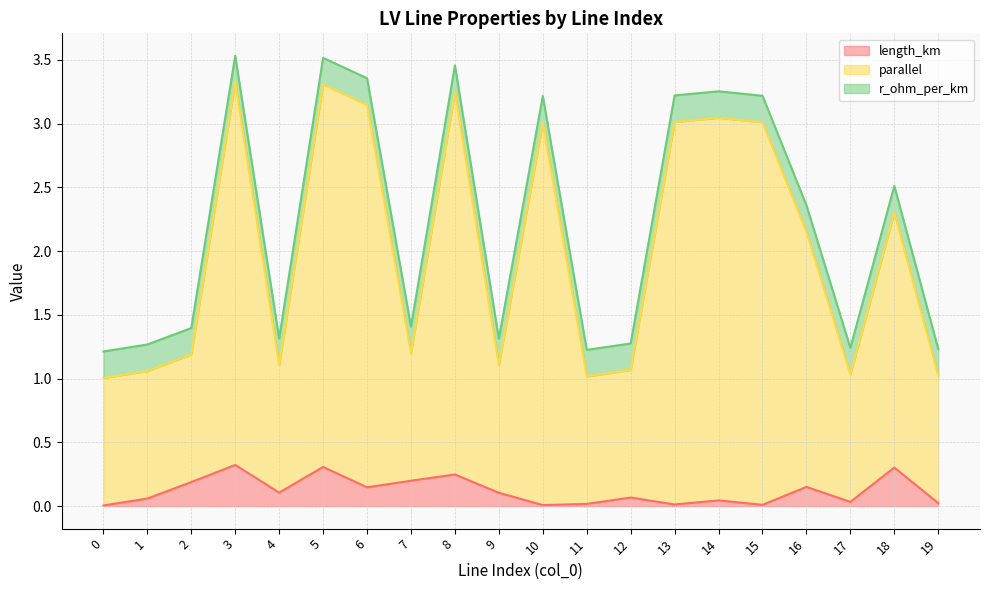

True or false: length_km has a value of 0.0 at 15.

True